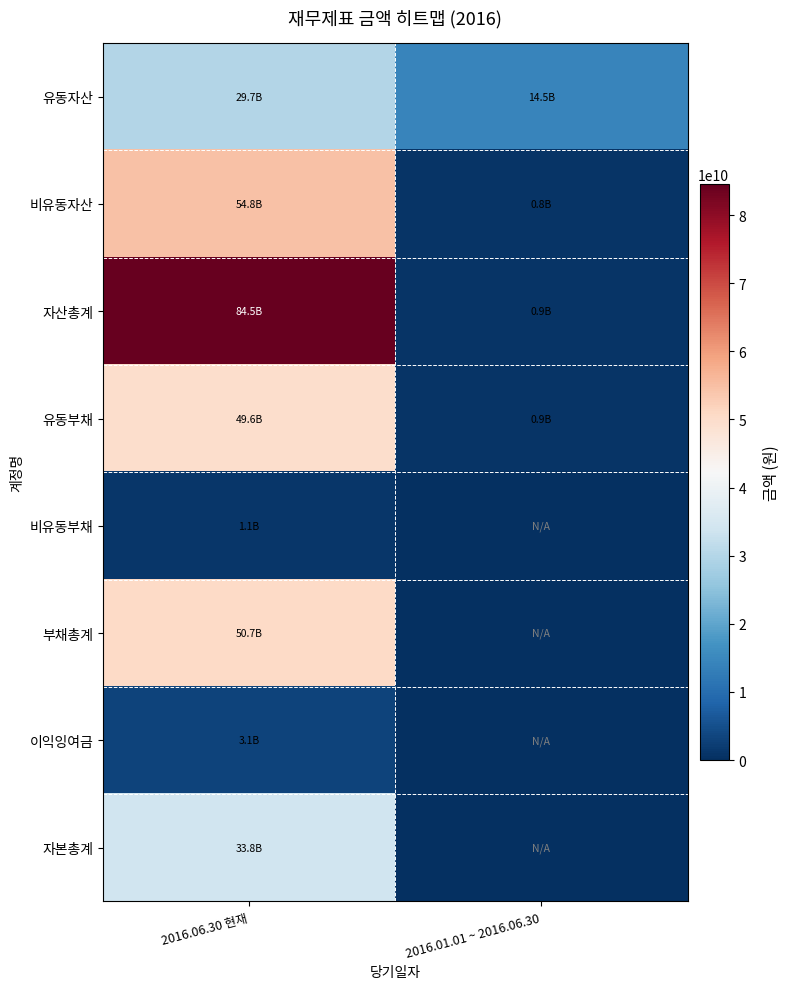

Which series has the largest total across all categories?

자산총계